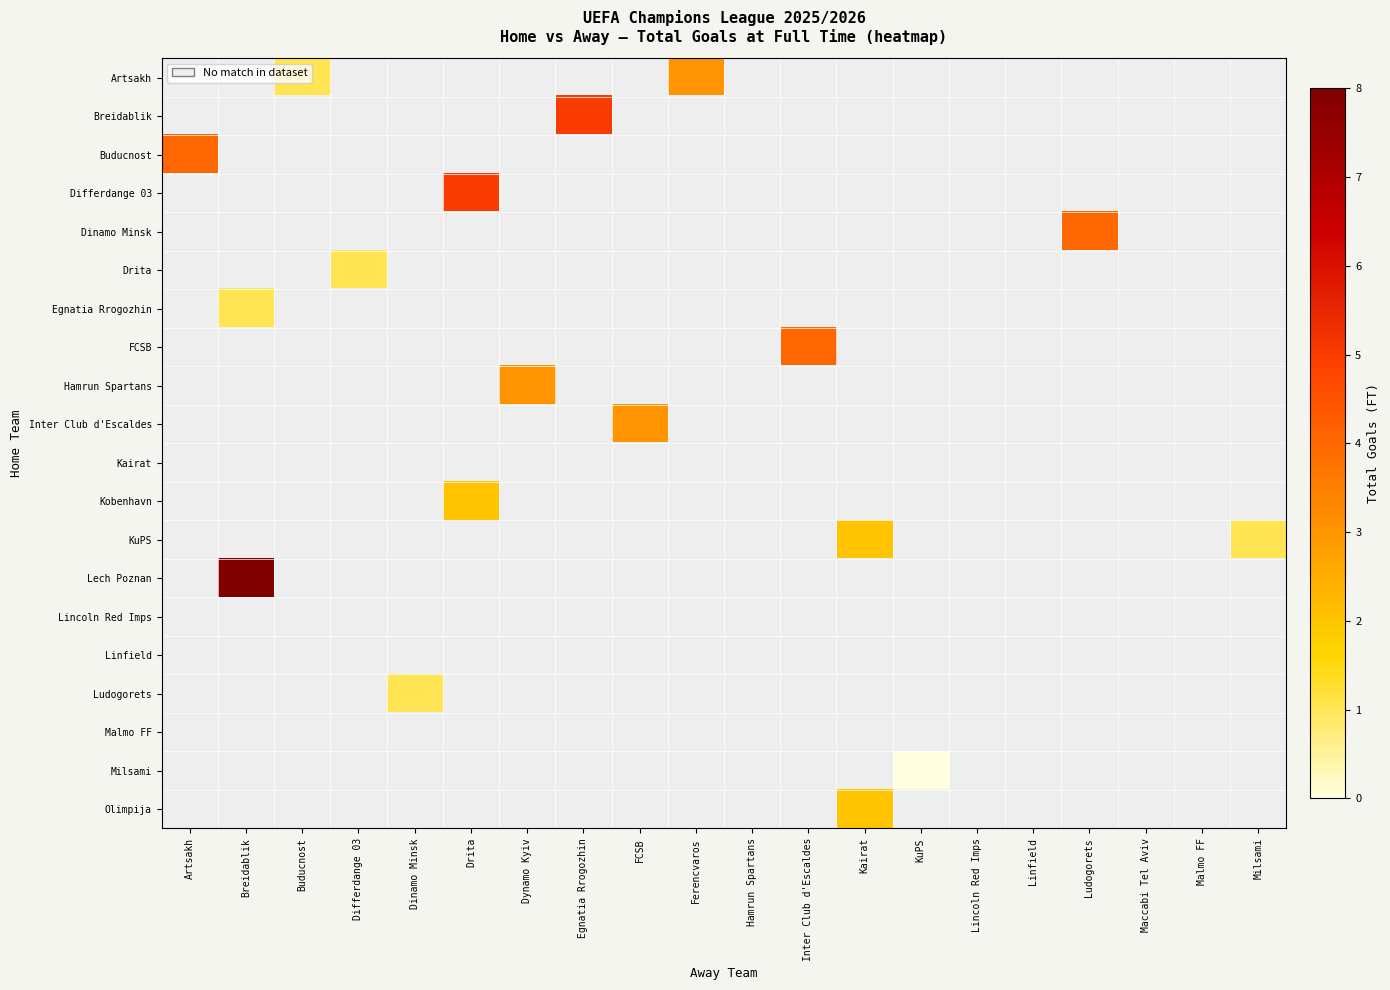

At which category is the sum across all series the highest?

Breidablik